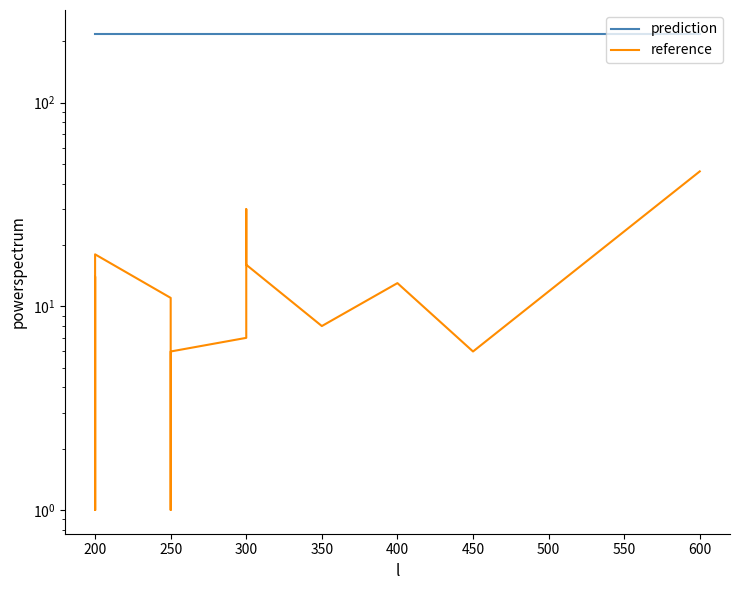

What is the total value across all series at 300?

225